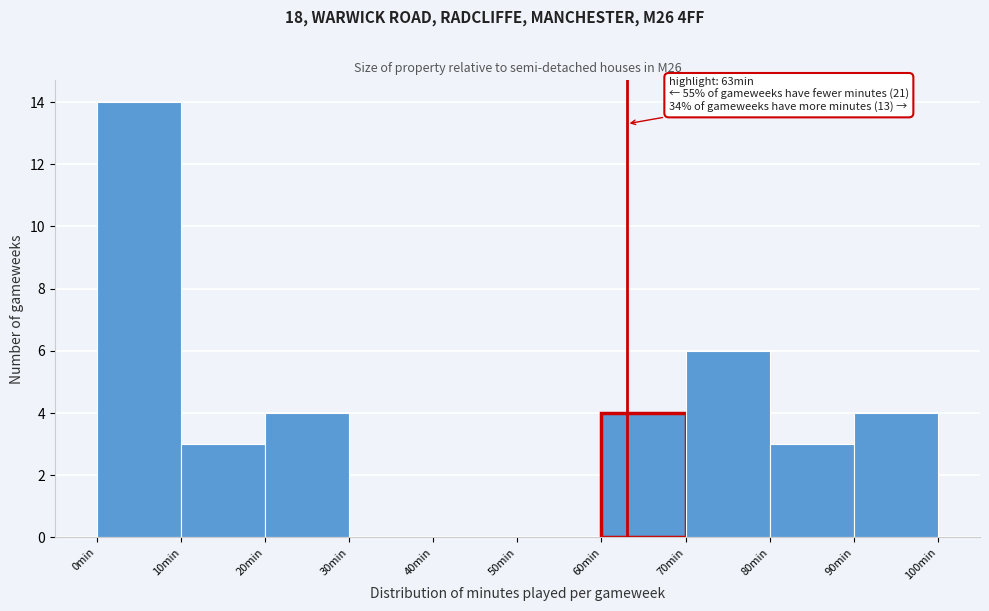

Which range on the x-axis has the tallest bar?

0 to 10